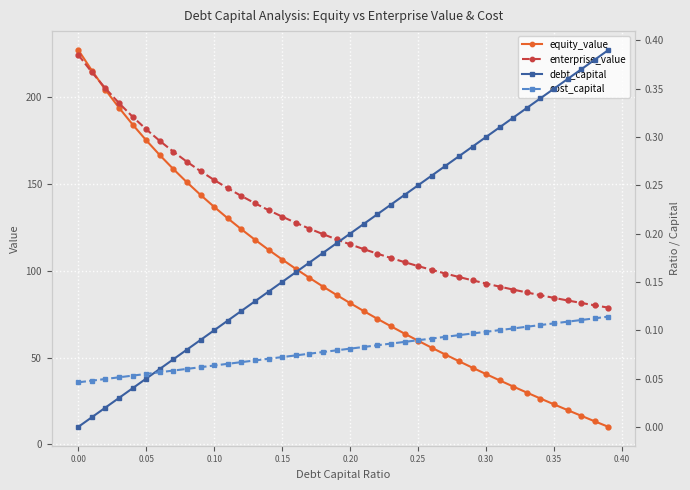

What is the maximum value for equity_value?

227.1